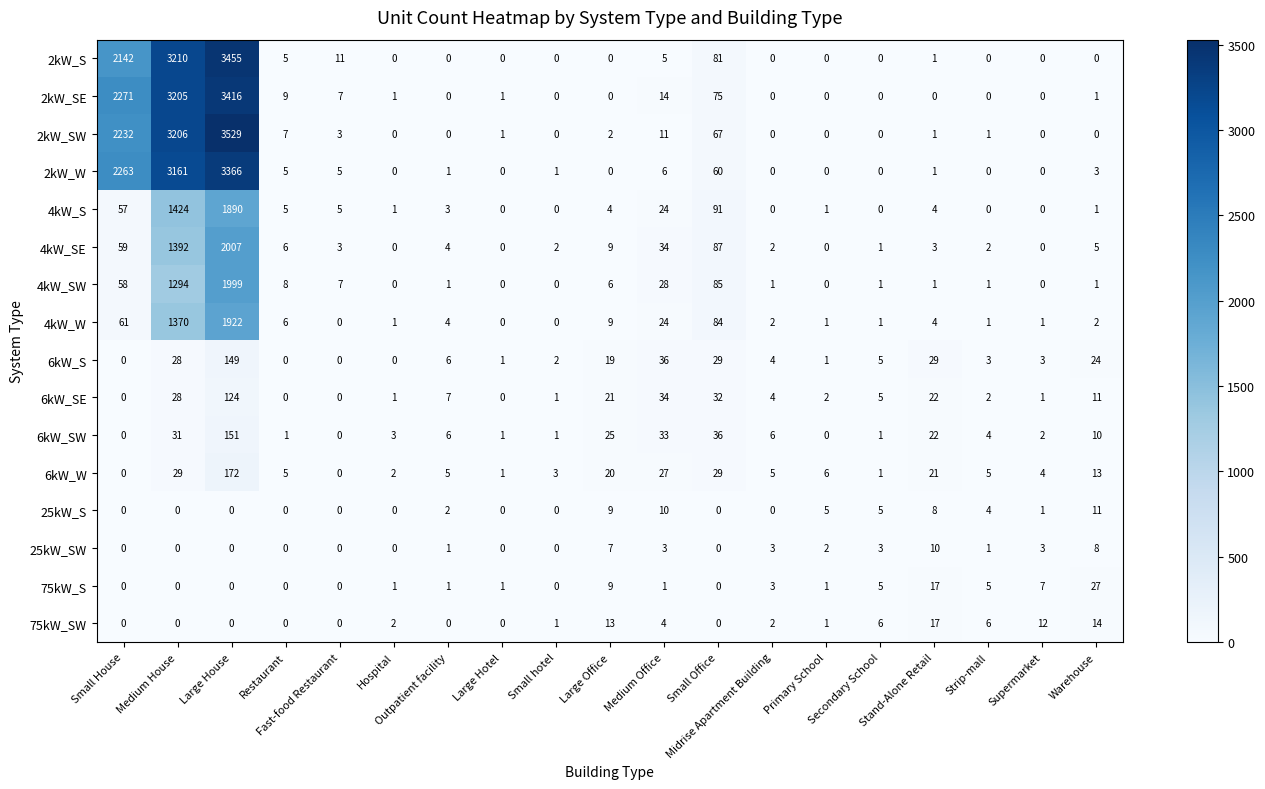

What is the maximum value for 6kW_SE?

124